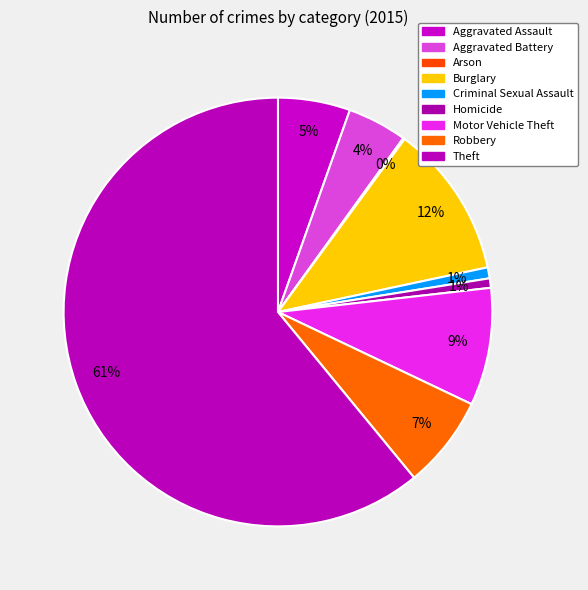

The Aggravated Battery slice represents 4% of the pie. True or false?

True